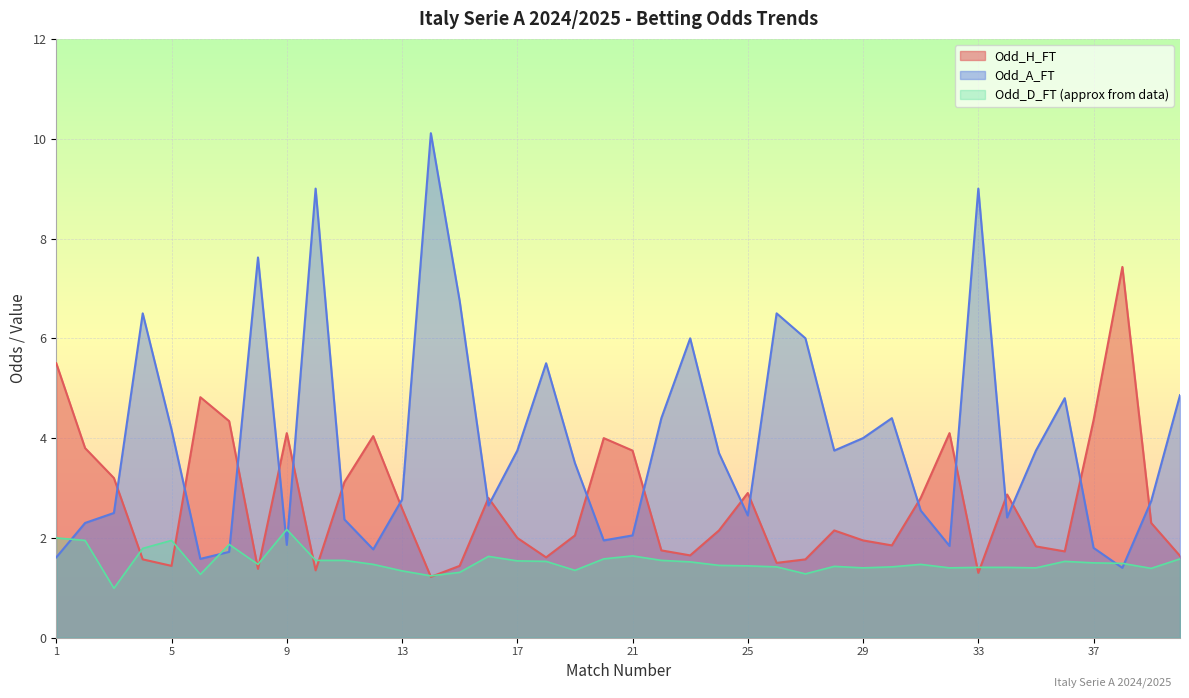

The value of Odd_A_FT at 2 is 2.3. True or false?

True